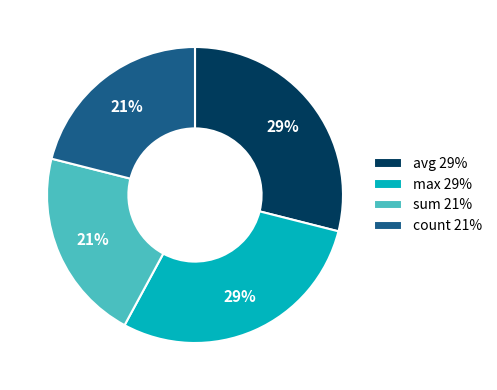

The avg slice represents 23% of the pie. True or false?

False